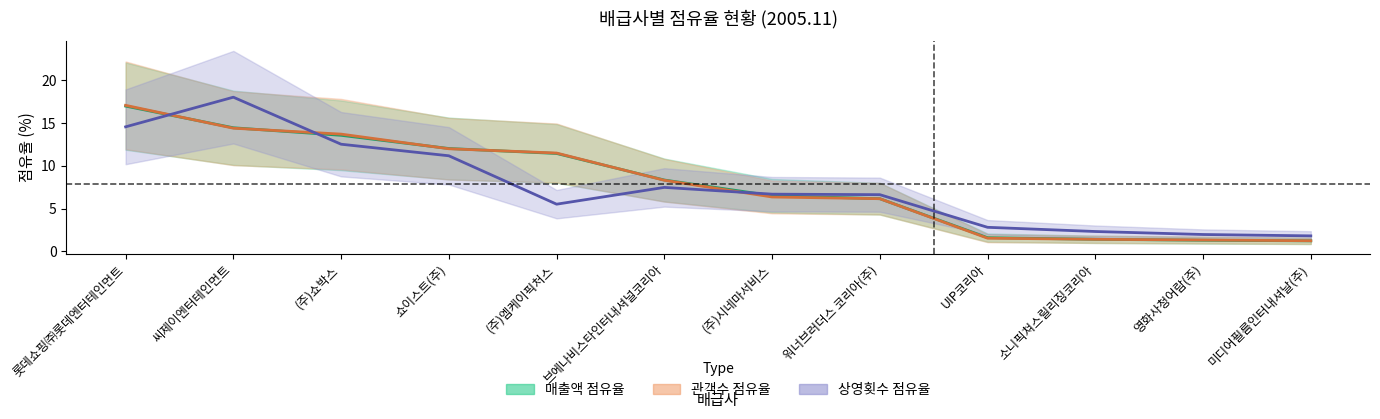

What is the total value across all series at 롯데쇼핑㈜롯데엔터테인먼트?

48.6